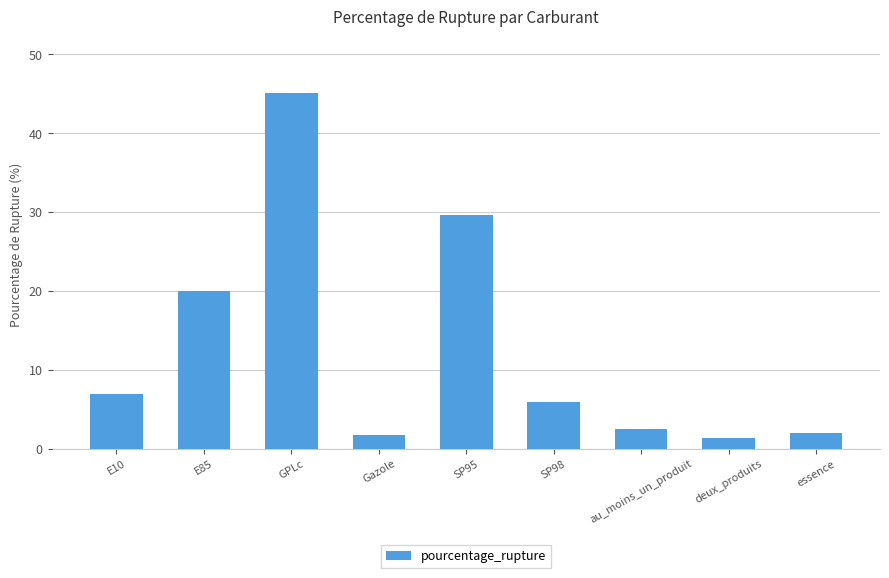

What is the change in value from E85 to SP95?

+9.6